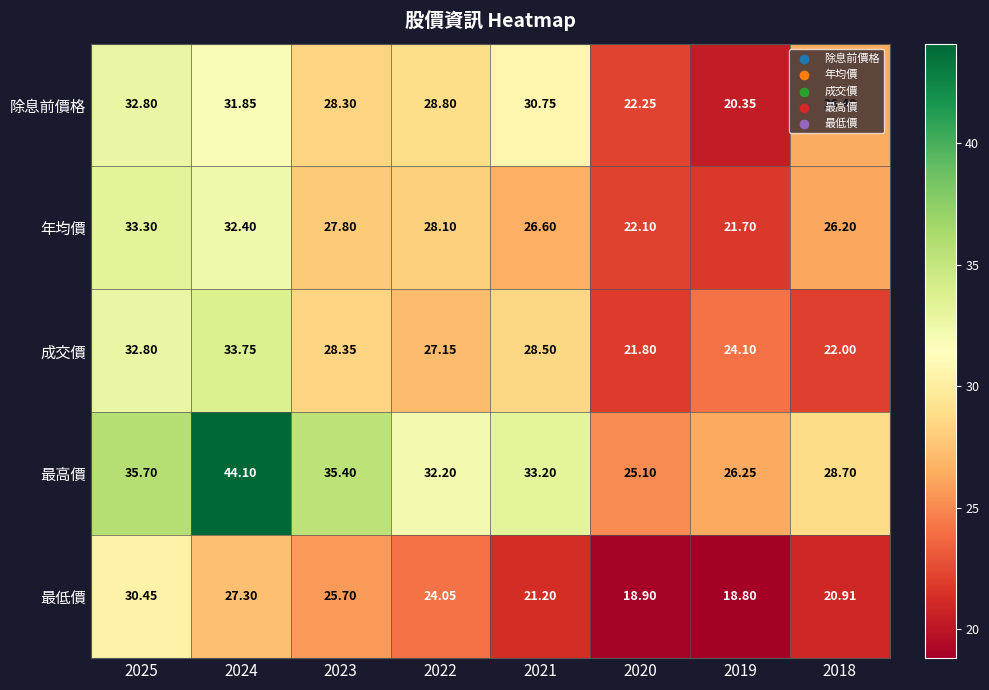

How many values in the 除息前價格 series exceed 28?

5